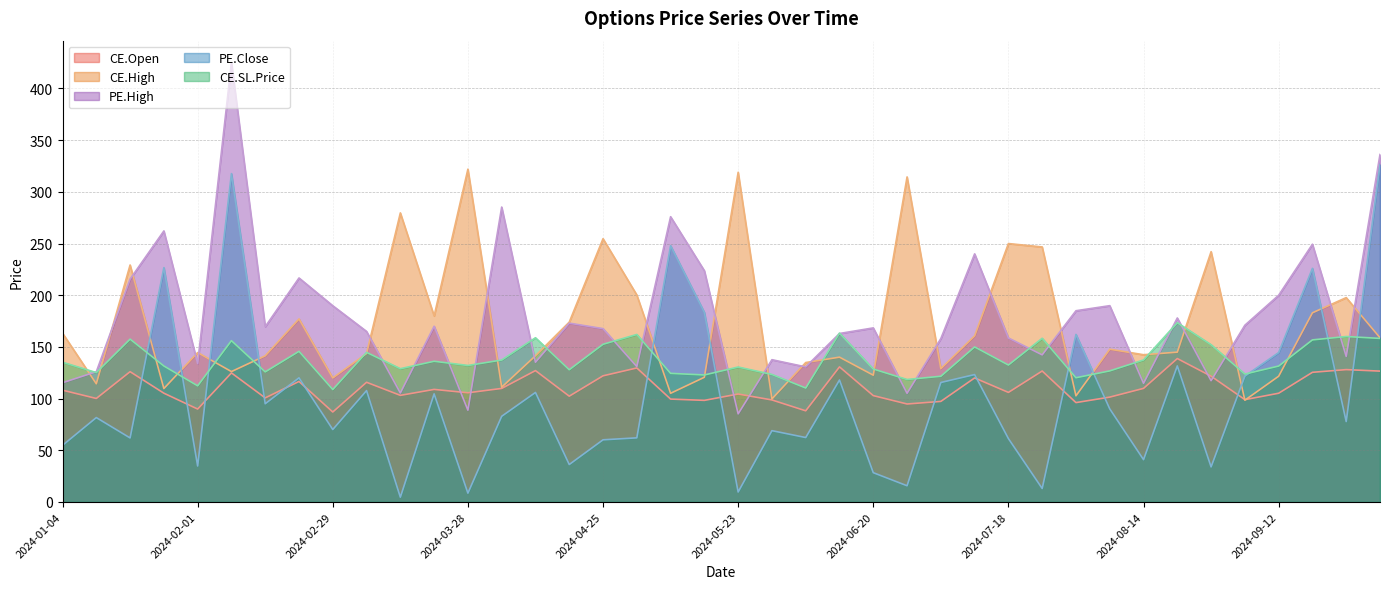

The PE.Close series shows 62.0 at 2024-01-18. True or false?

True